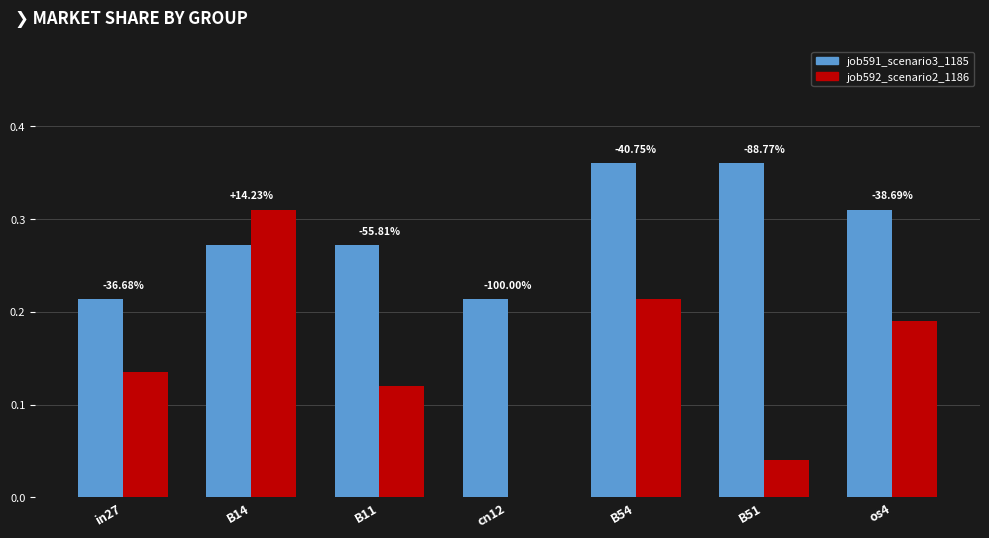

Between in27 and os4, which is larger?

os4